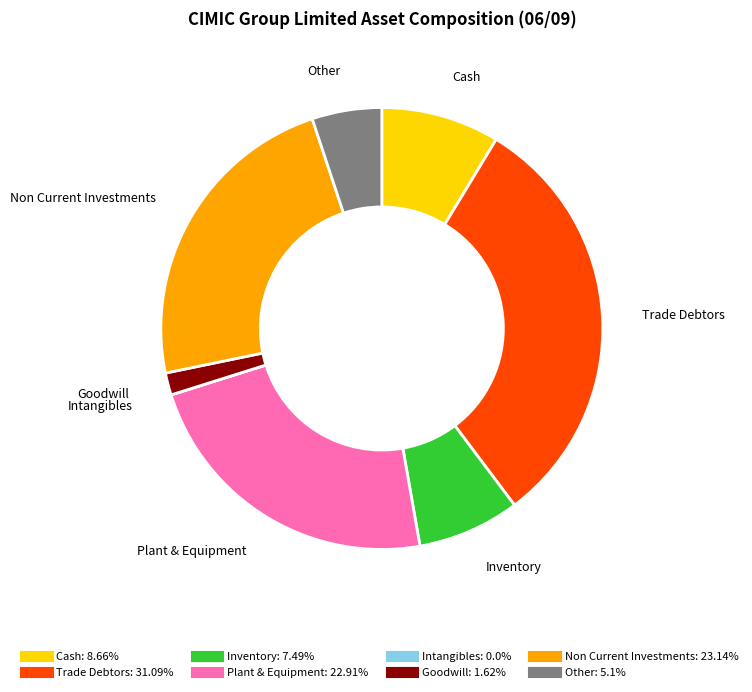

Is there a majority slice in this chart?

No